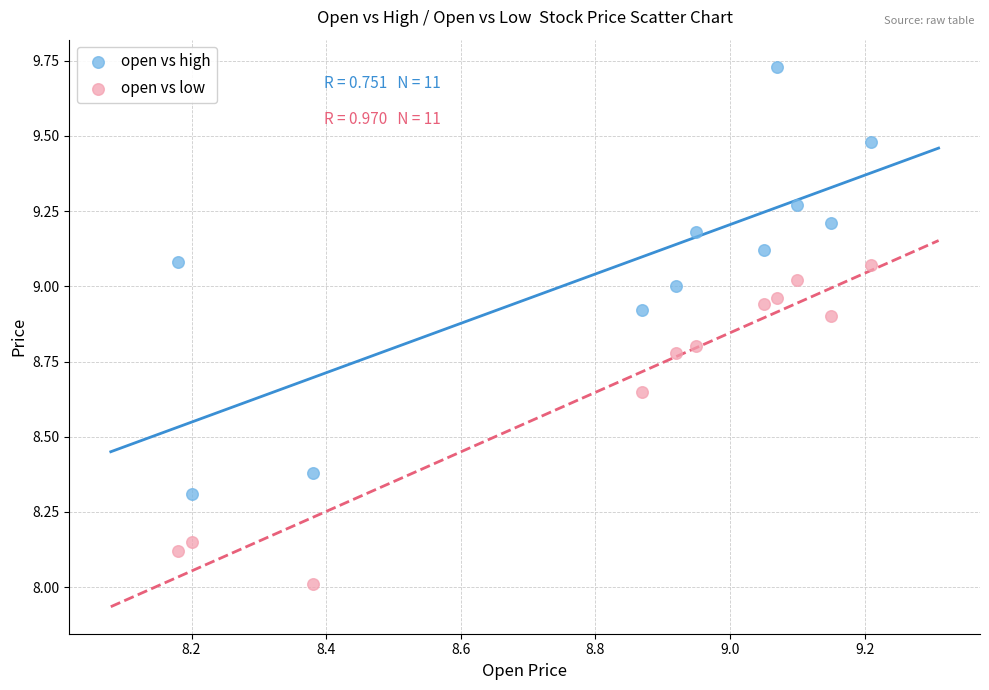

What are all the series names shown in the legend?

open vs high, open vs low